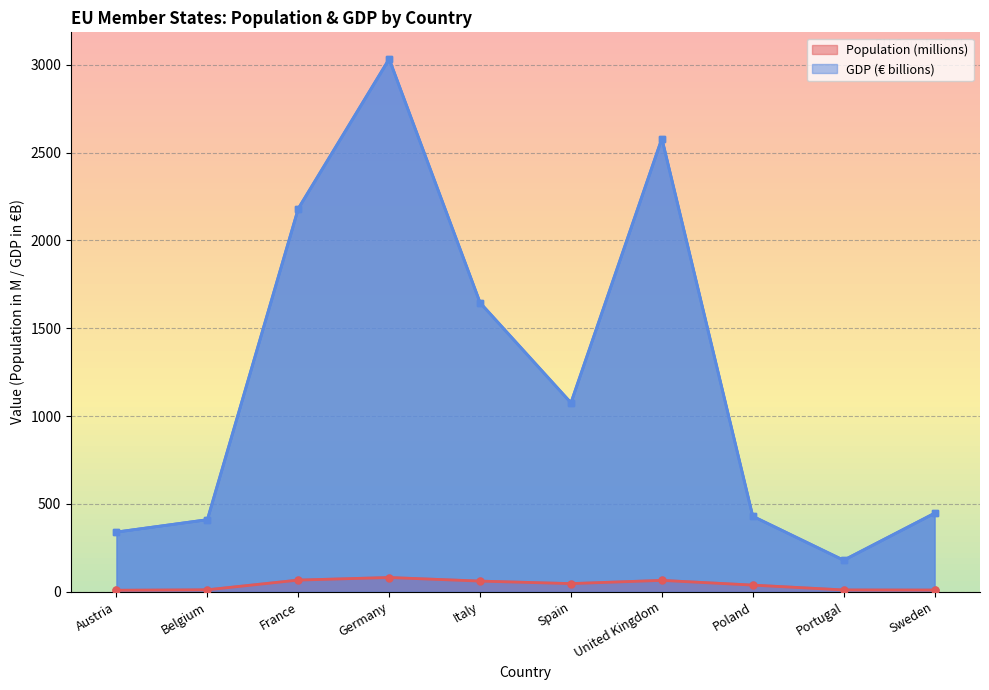

What is the label of the 2nd point from the left?

Belgium